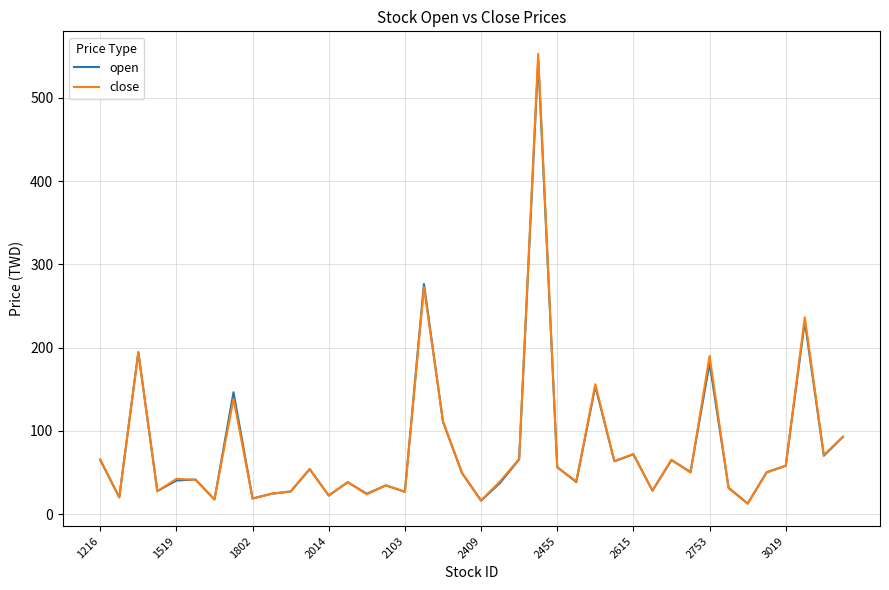

How many values in the open series are below 50?

20